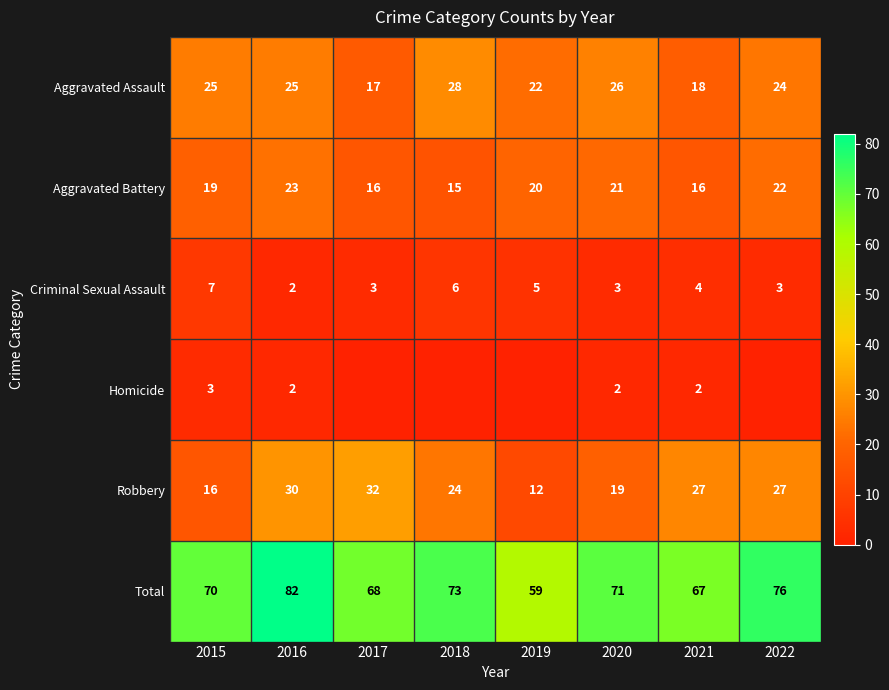

What is the maximum value for Aggravated Battery?

23